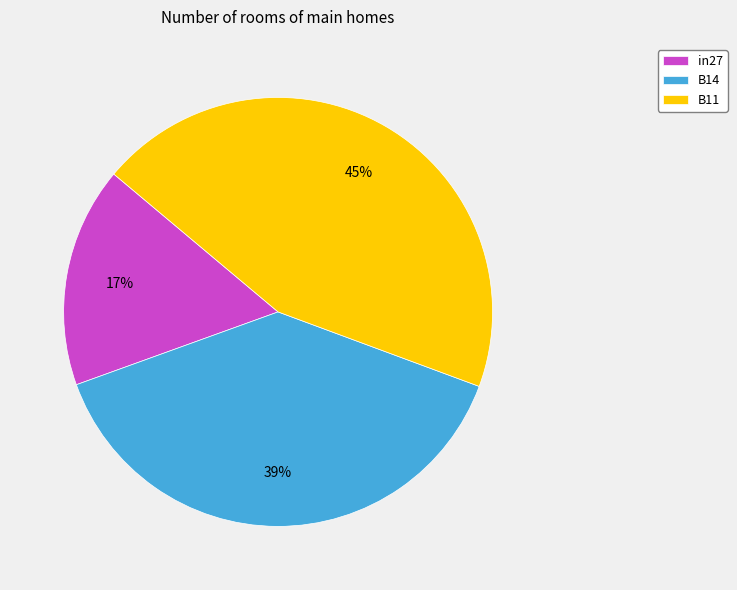

Which category has the smallest portion of the pie?

in27